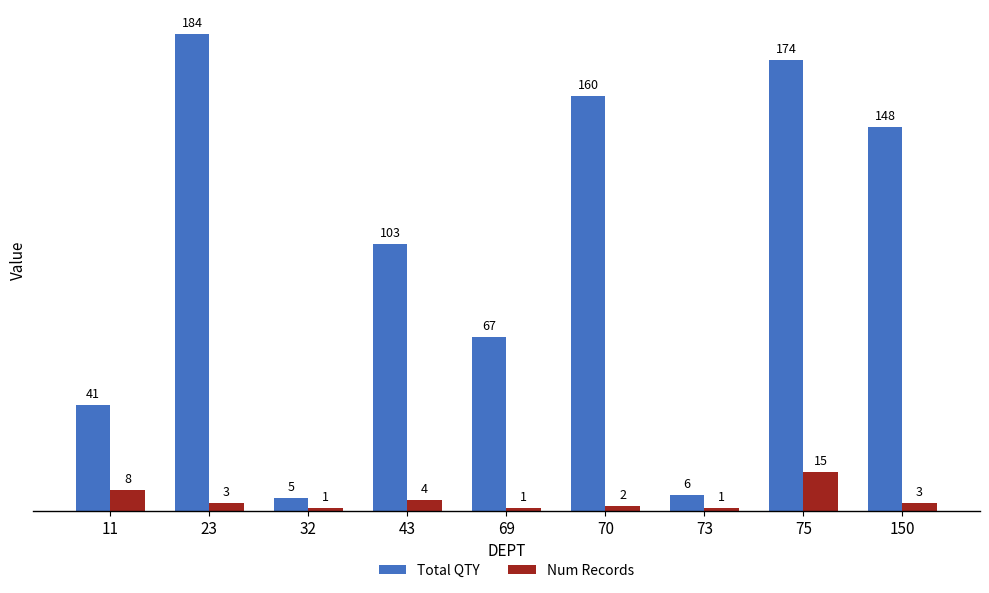

True or false: Total QTY has a value of 147 at 43.

False